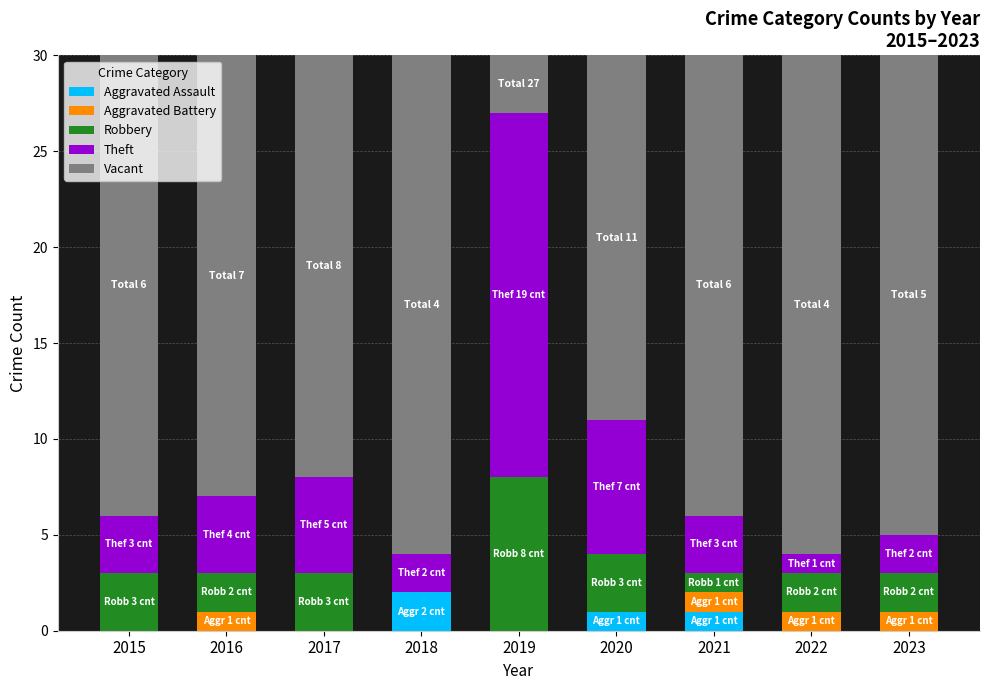

The Aggravated Assault series shows 0 at 2015. True or false?

True